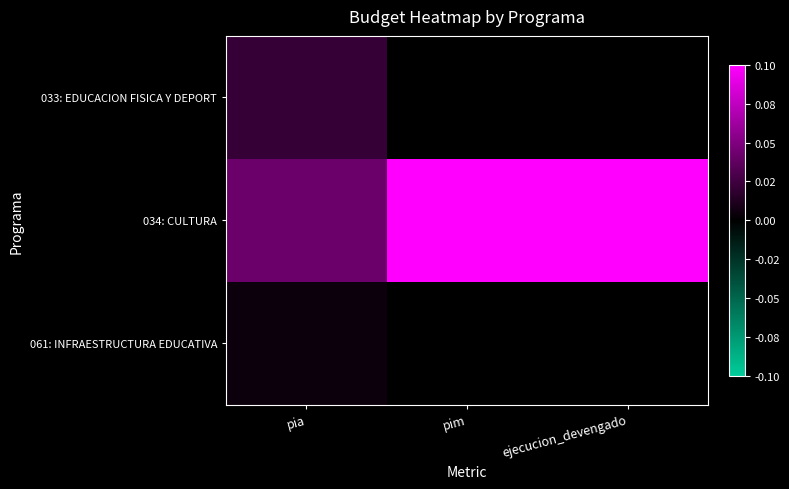

What is the total value across all series at pia?

0.1